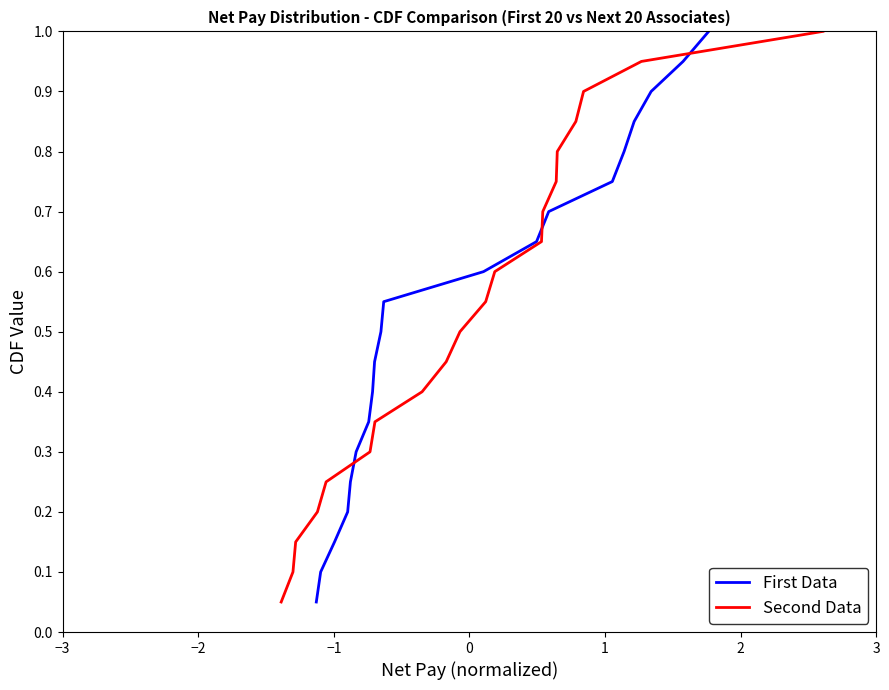

Which series has the widest spread of values?

First Data